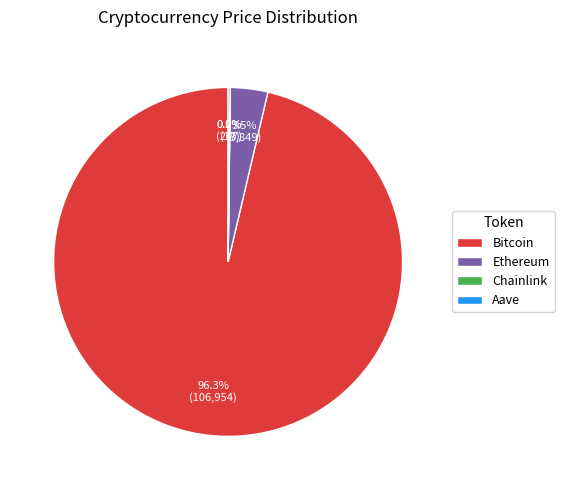

Is there a majority slice in this chart?

Yes